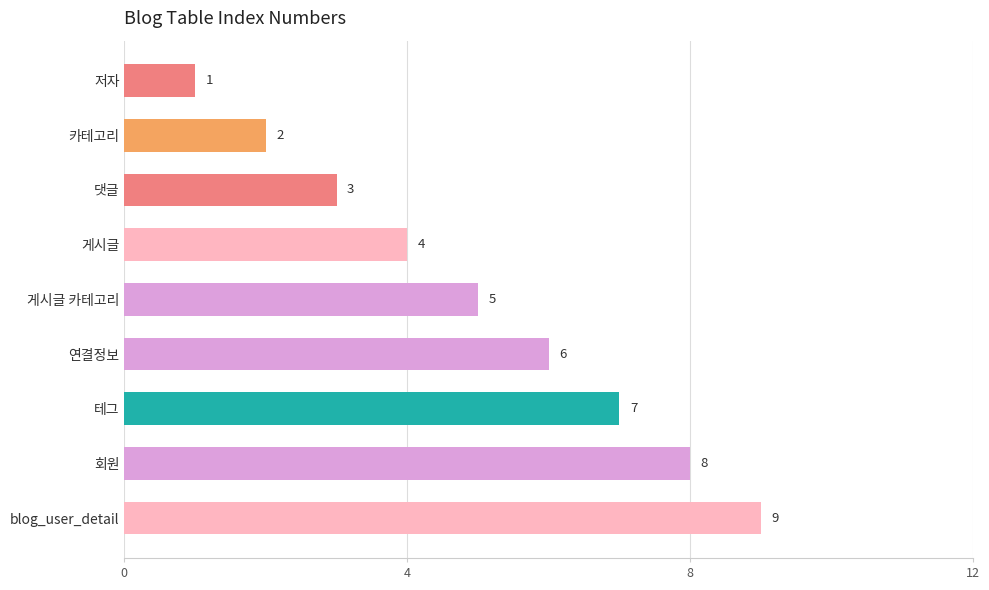

Rank the categories by value from highest to lowest.

blog_user_detail, 회원, 테그, 연결정보, 게시글 카테고리, 게시글, 댓글, 카테고리, 저자